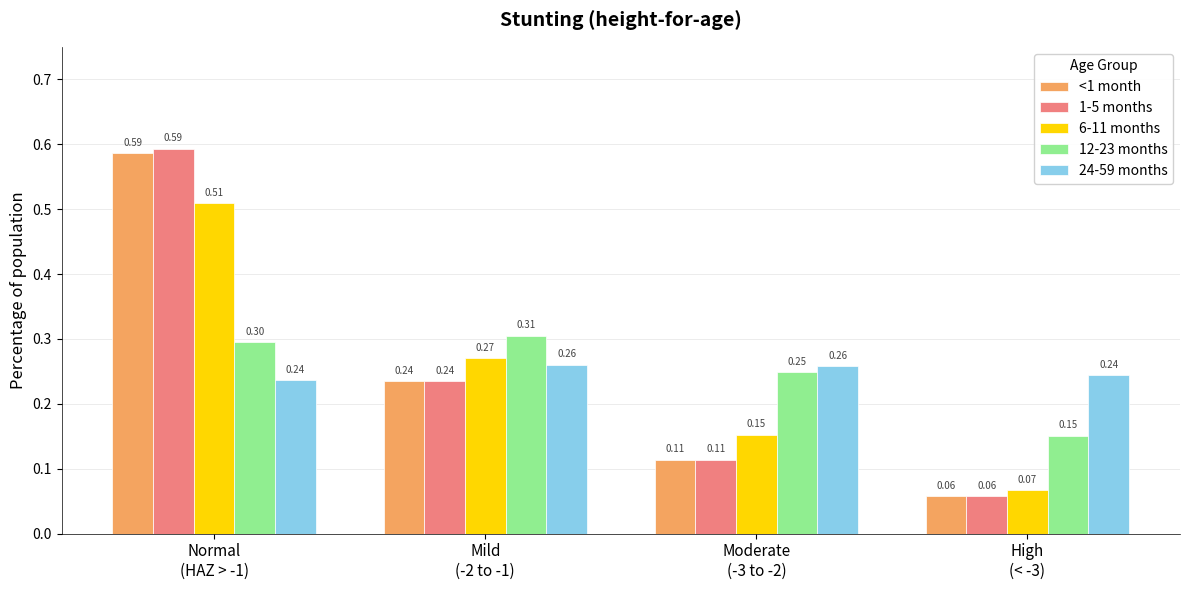

What is the sum of all 24-59 months values?

1.0